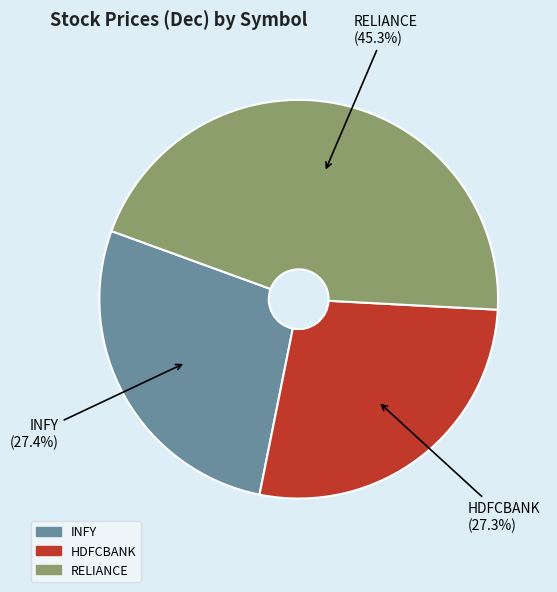

Combined, what portion of the pie is HDFCBANK and RELIANCE?

72.6%